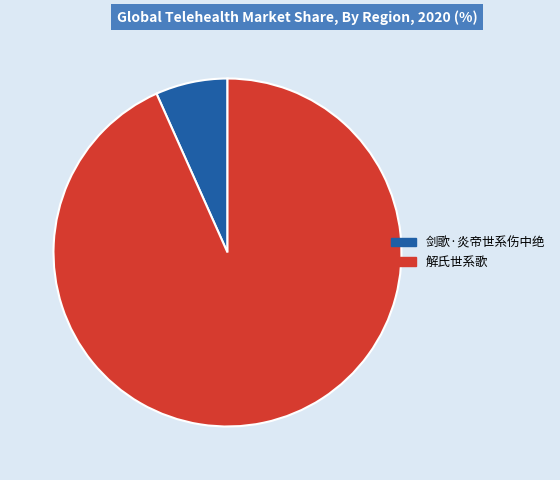

What is the smallest slice in the pie chart?

剑歌·炎帝世系伤中绝